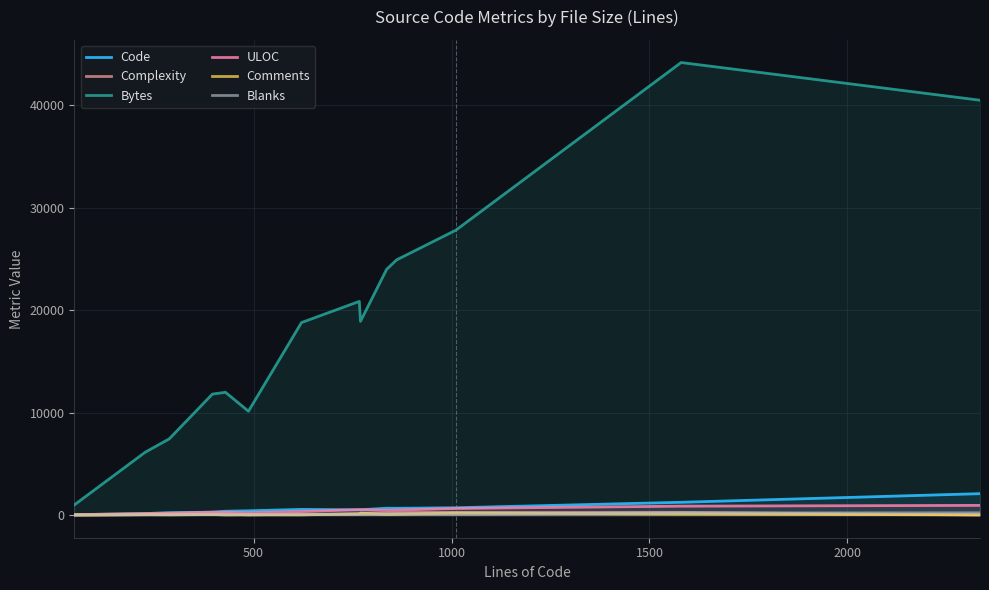

Reading left to right, transcribe all the data shown in this chart.

Code: 38	150	232	287	376	418	554	516	520	669	664	716	1251	2092
Complexity: 6	36	97	47	130	15	103	68	175	236	250	273	268	9
Bytes: 993	6135	7444	11818	11987	10141	18800	20864	18919	23991	24913	27821	44189	40507
ULOC: 38	156	188	282	277	217	348	531	529	464	492	647	873	949
Comments: 3	49	28	56	16	26	16	149	201	63	80	202	110	20
Blanks: 6	27	27	53	37	43	51	102	49	104	117	93	219	223